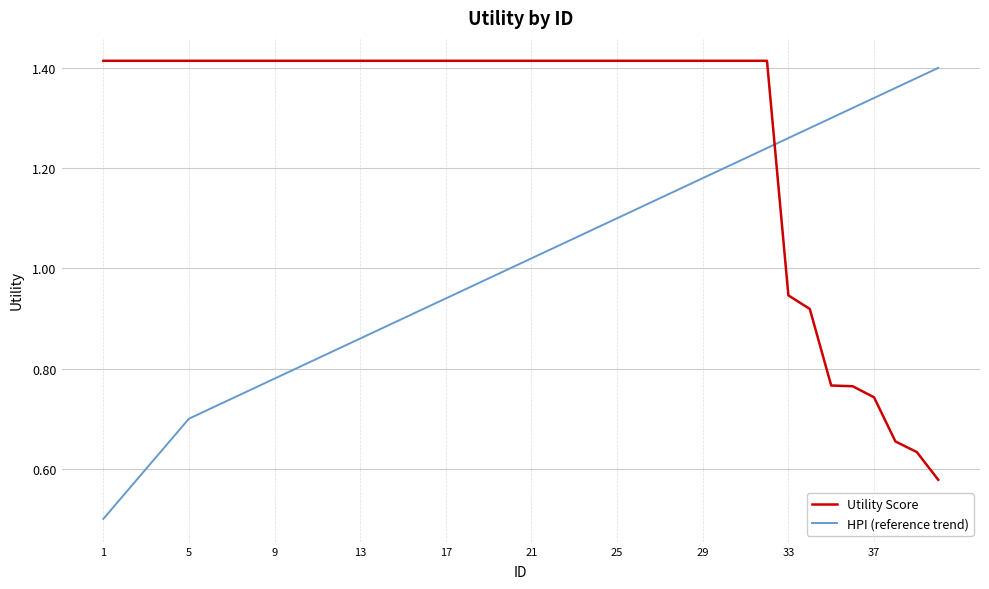

List the series in order of their overall mean, lowest first.

HPI (reference trend), Utility Score